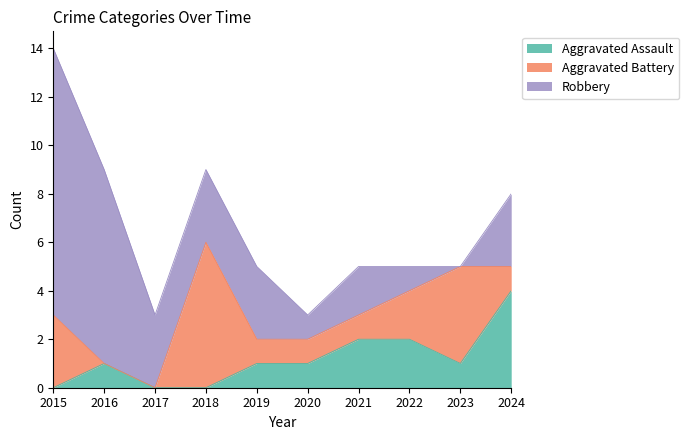

Does the chart have visible grid lines?

No